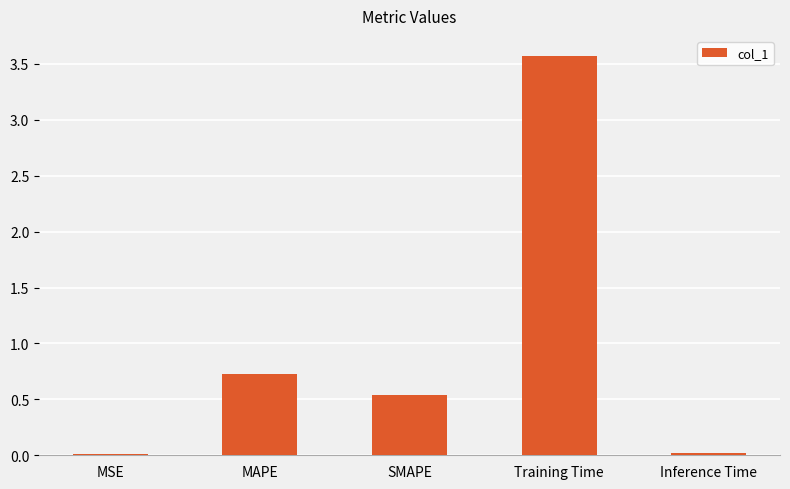

What is the difference between the second highest and minimum values?

0.7